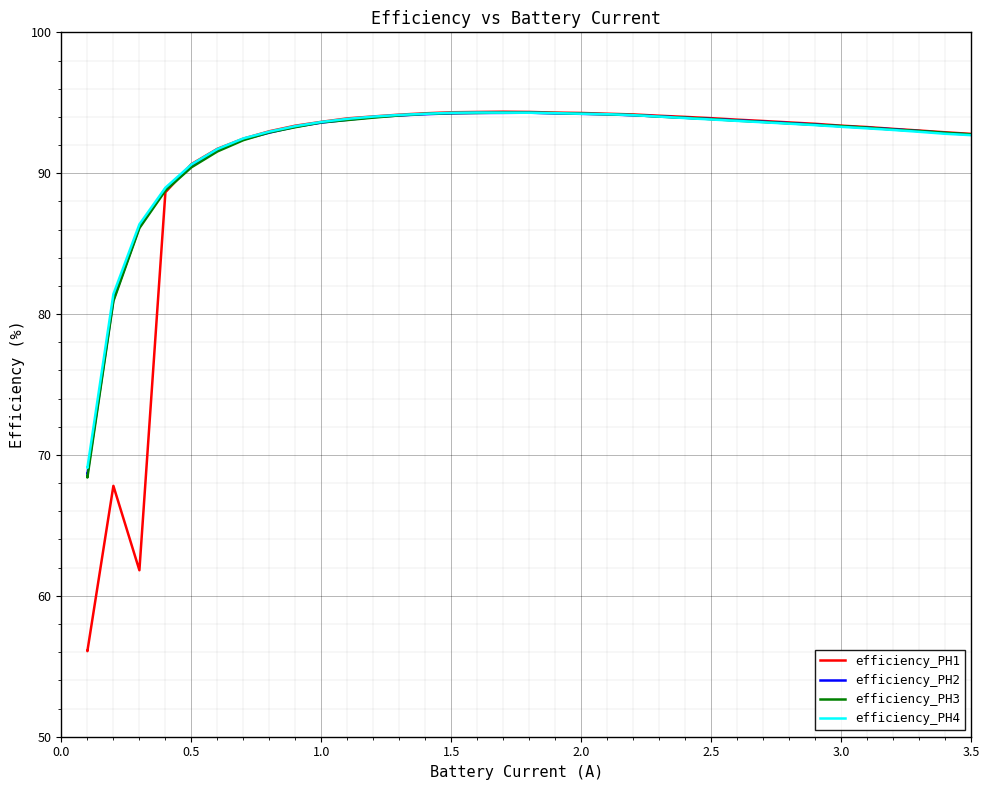

How many lines are shown in the chart?

4